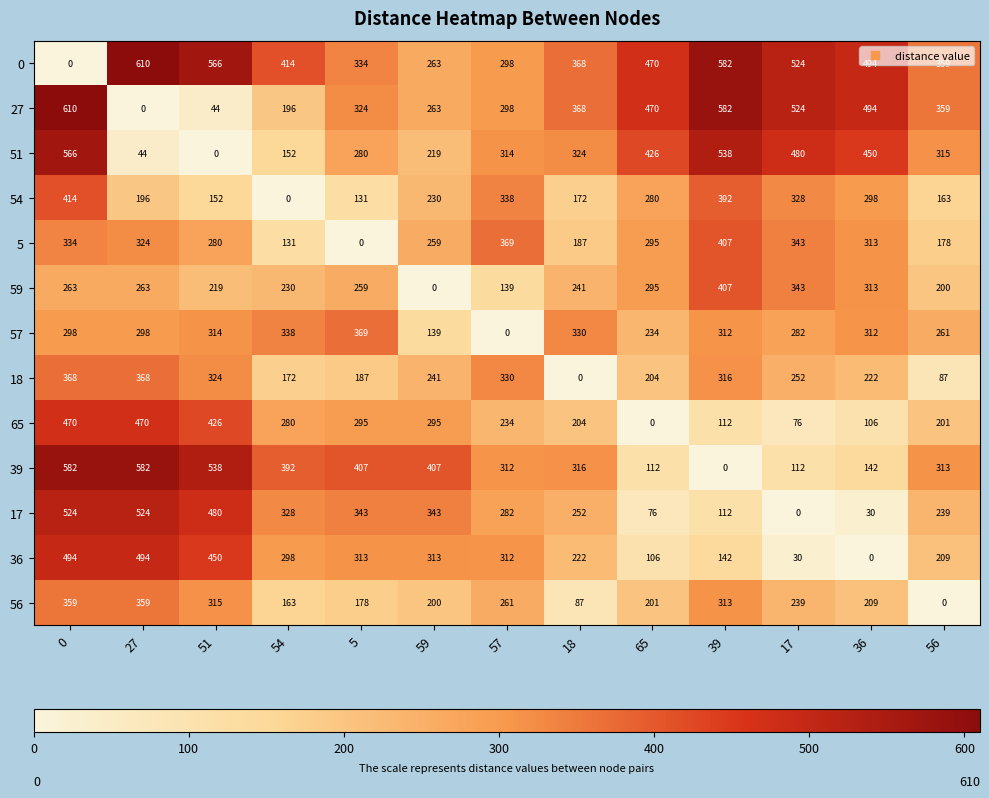

What is the approximate value of 0 at 65?

470